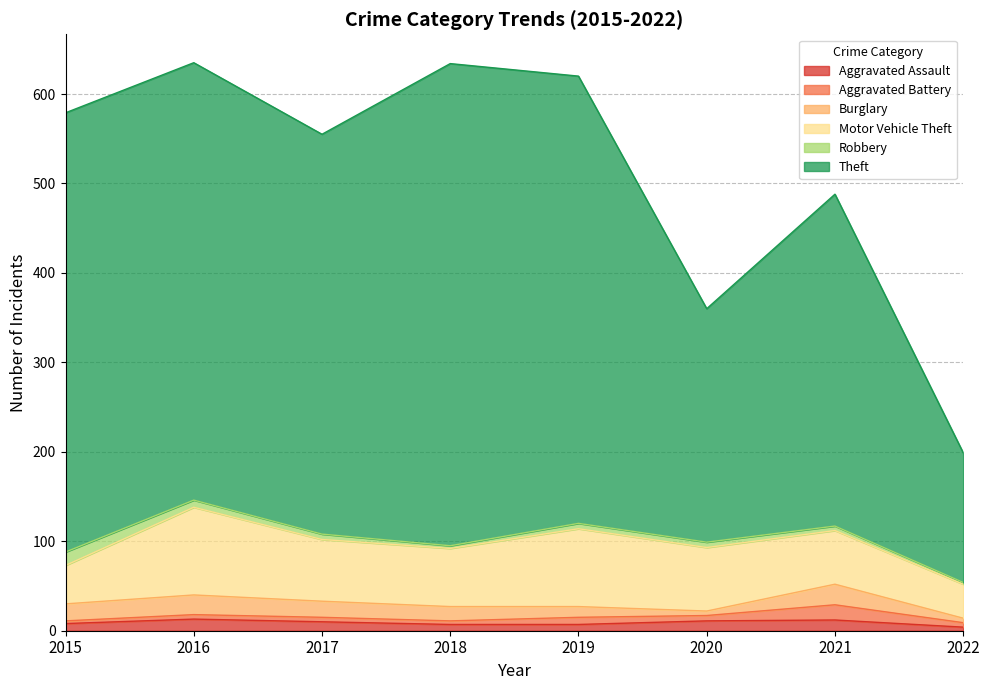

What is the difference between the second highest and second lowest values in the Aggravated Battery series?

4